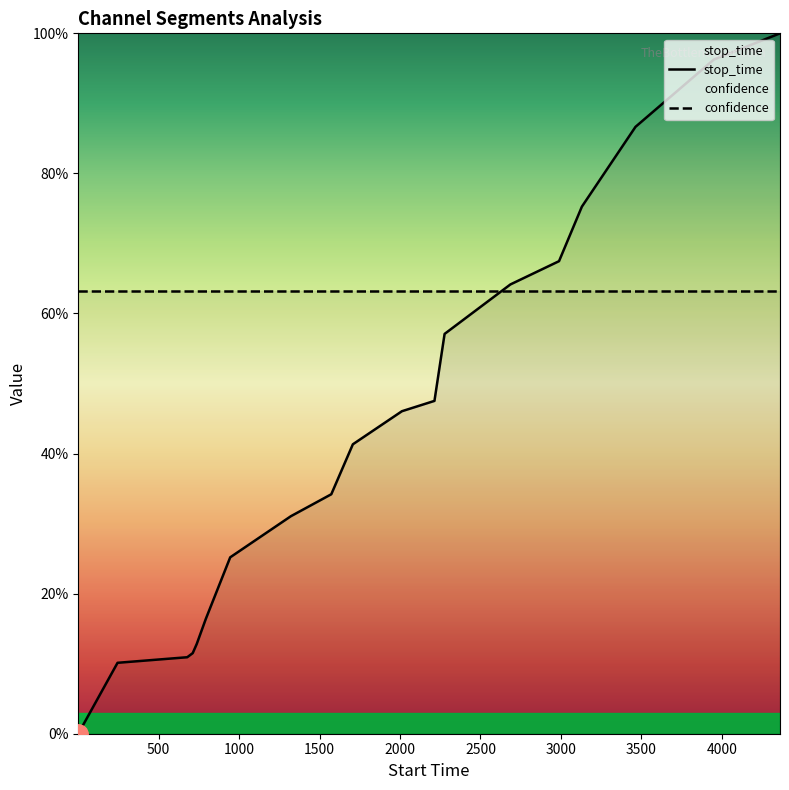

Reading right to left, transcribe all the data shown in this chart.

1.0	1.0	0.9	0.8	0.7	0.6	0.6	0.5	0.5	0.4	0.3	0.3	0.3	0.2	0.1	0.1	0.1	0.1	0.0